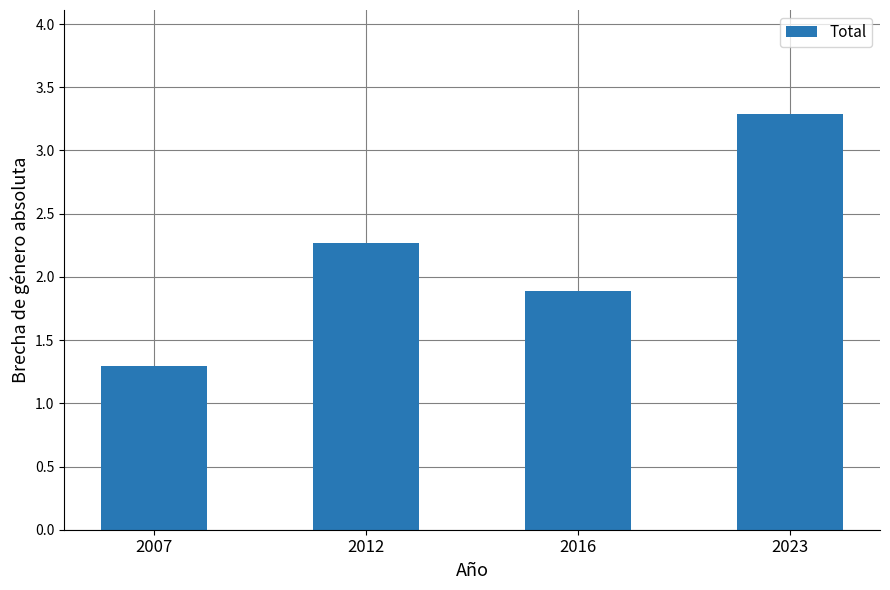

What is the average value?

2.2